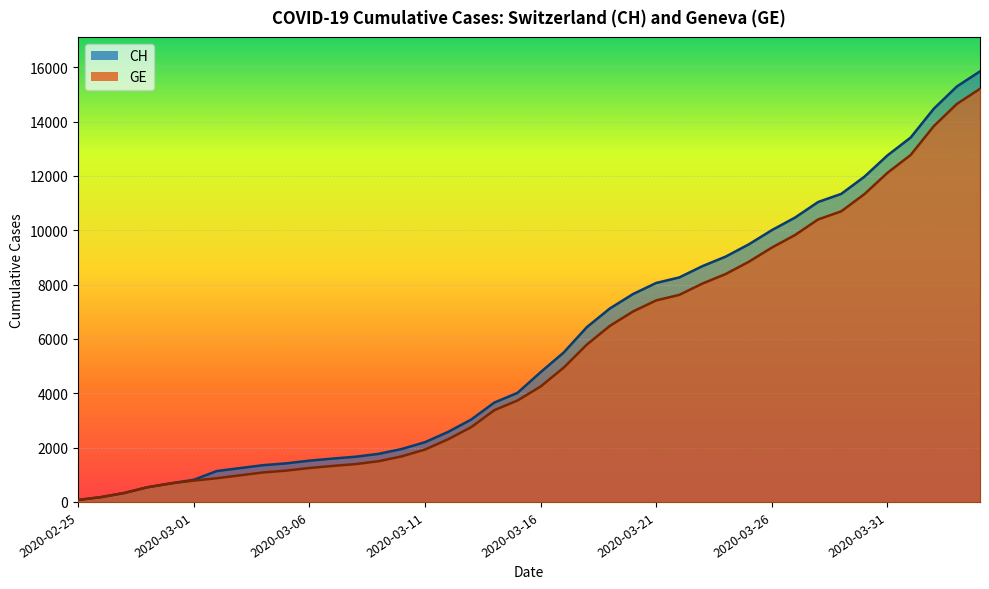

Rank the series by their maximum value, from highest to lowest.

CH, GE